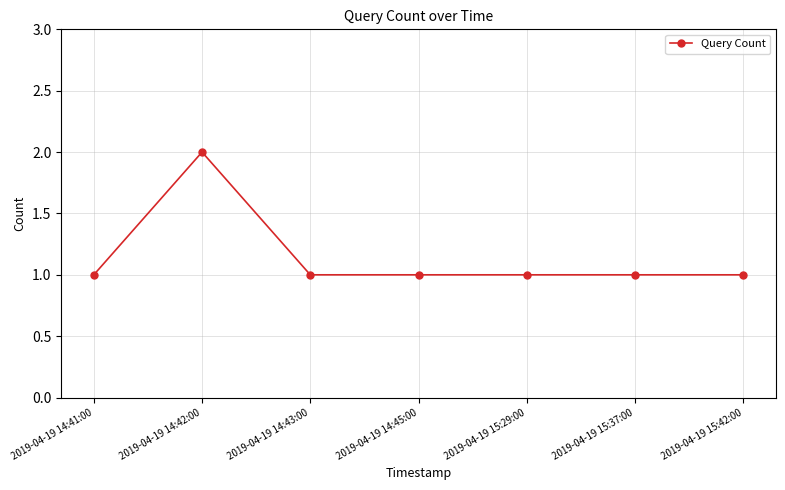

True or false: the data shows 1 at 2019-04-19 15:42:00.

True